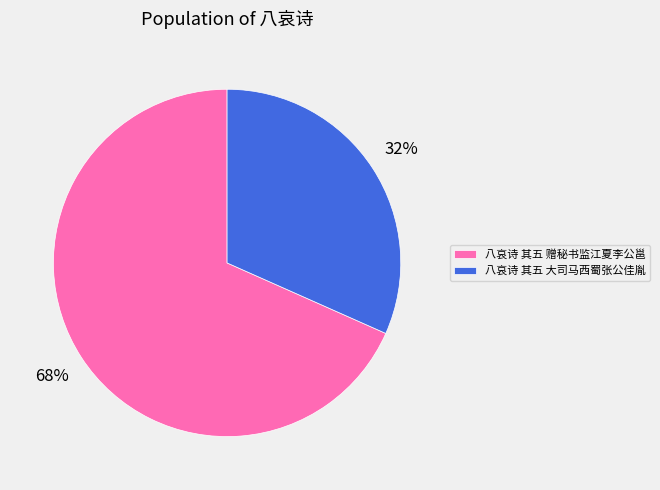

Between 八哀诗 其五 大司马西蜀张公佳胤 and 八哀诗 其五 赠秘书监江夏李公邕, which is larger?

八哀诗 其五 赠秘书监江夏李公邕